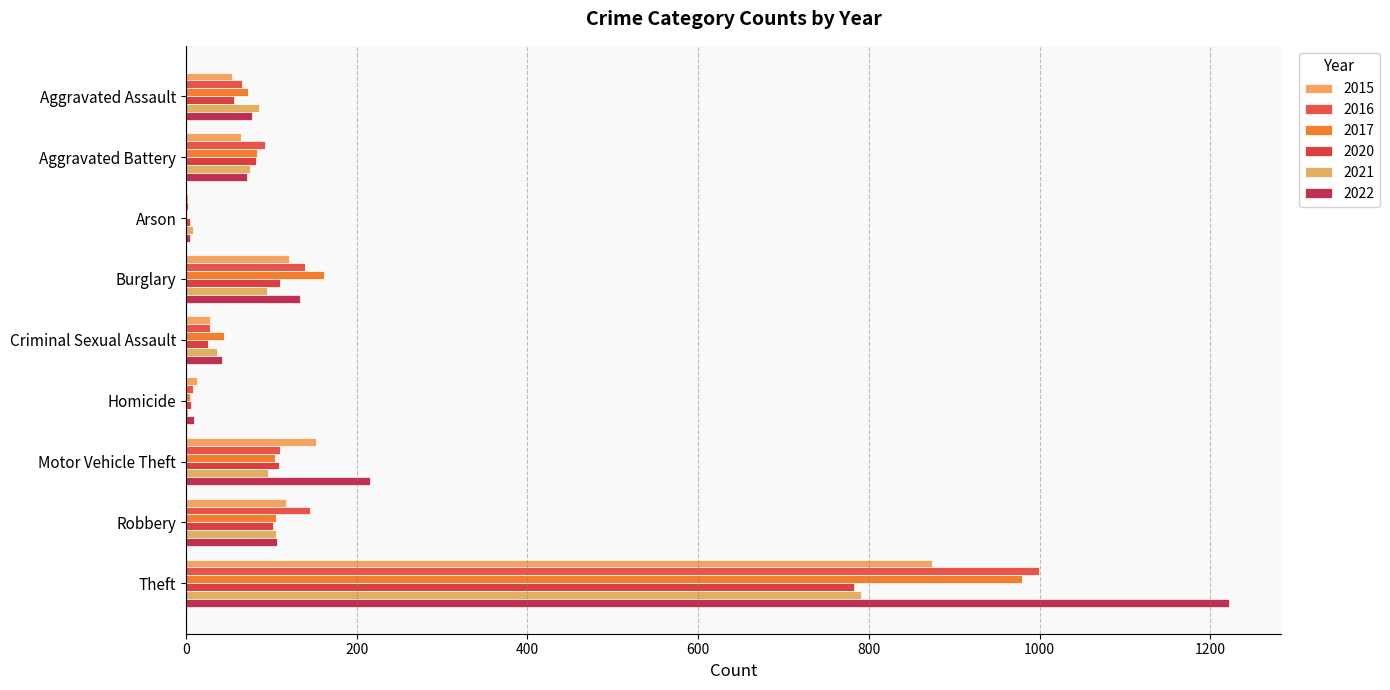

How many series are shown in this chart?

6